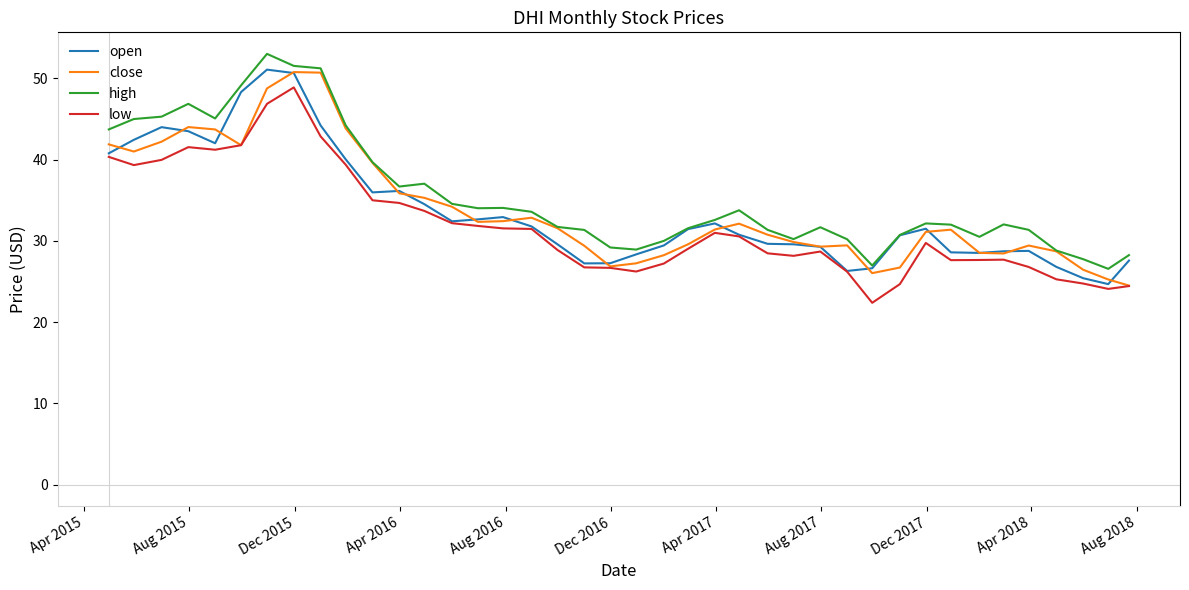

What is the difference between the second highest and minimum values in the low series?

24.5